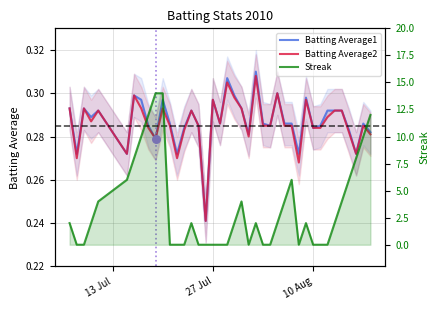

What are all the series names shown in the legend?

Batting Average1, Batting Average2, Streak